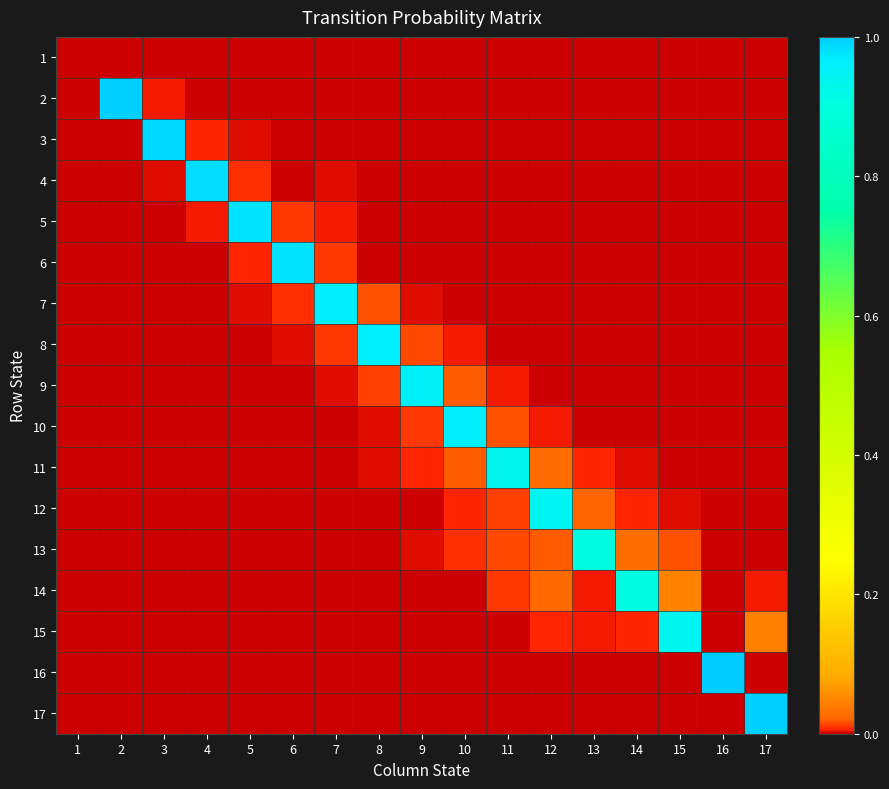

What is the total value across all series at 17?

1.0